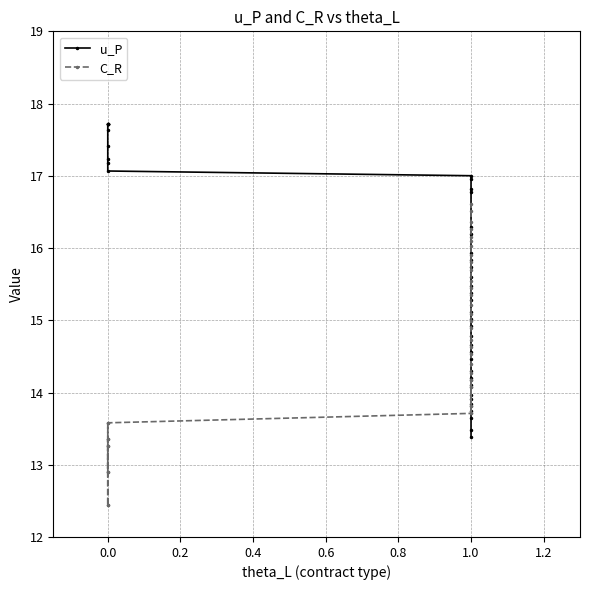

How many times do C_R and u_P cross each other?

1